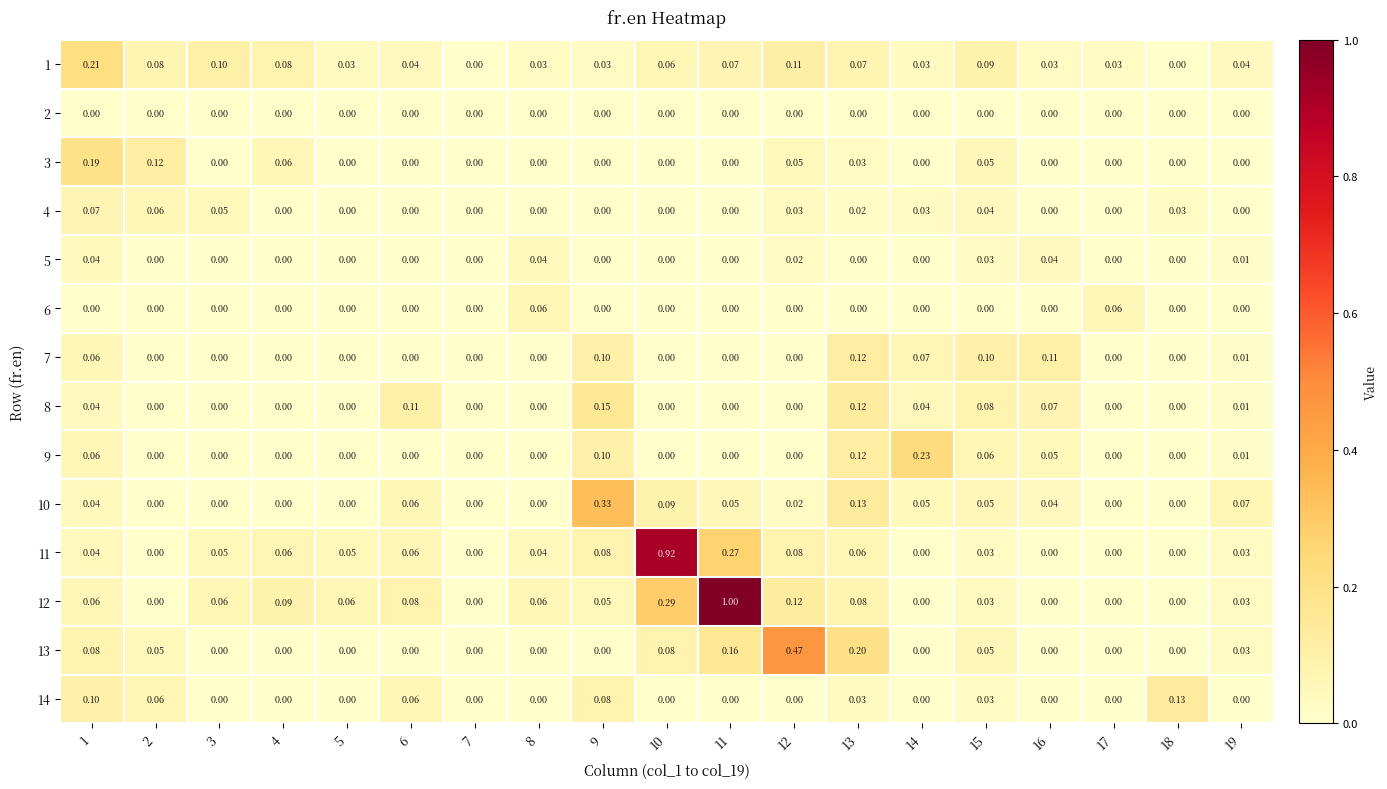

Which series has the largest total across all categories?

12